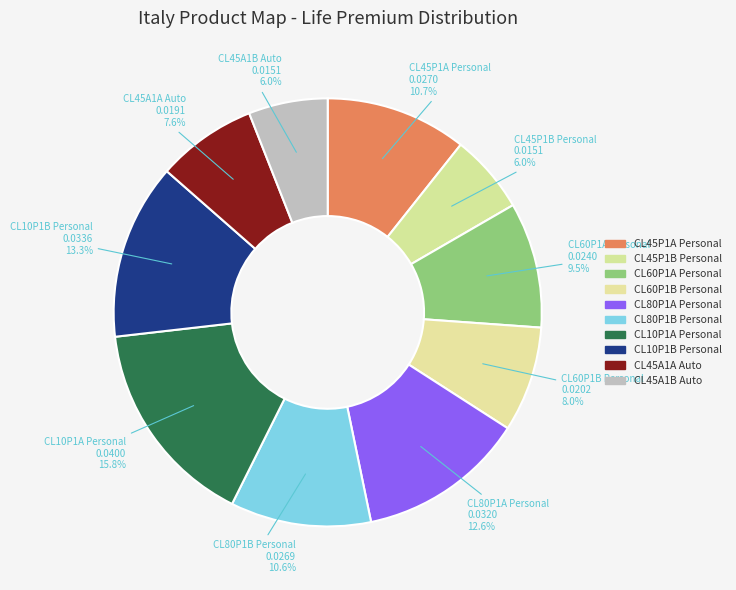

What is the total percentage of CL10P1B Personal and CL60P1A Personal?

22.8%